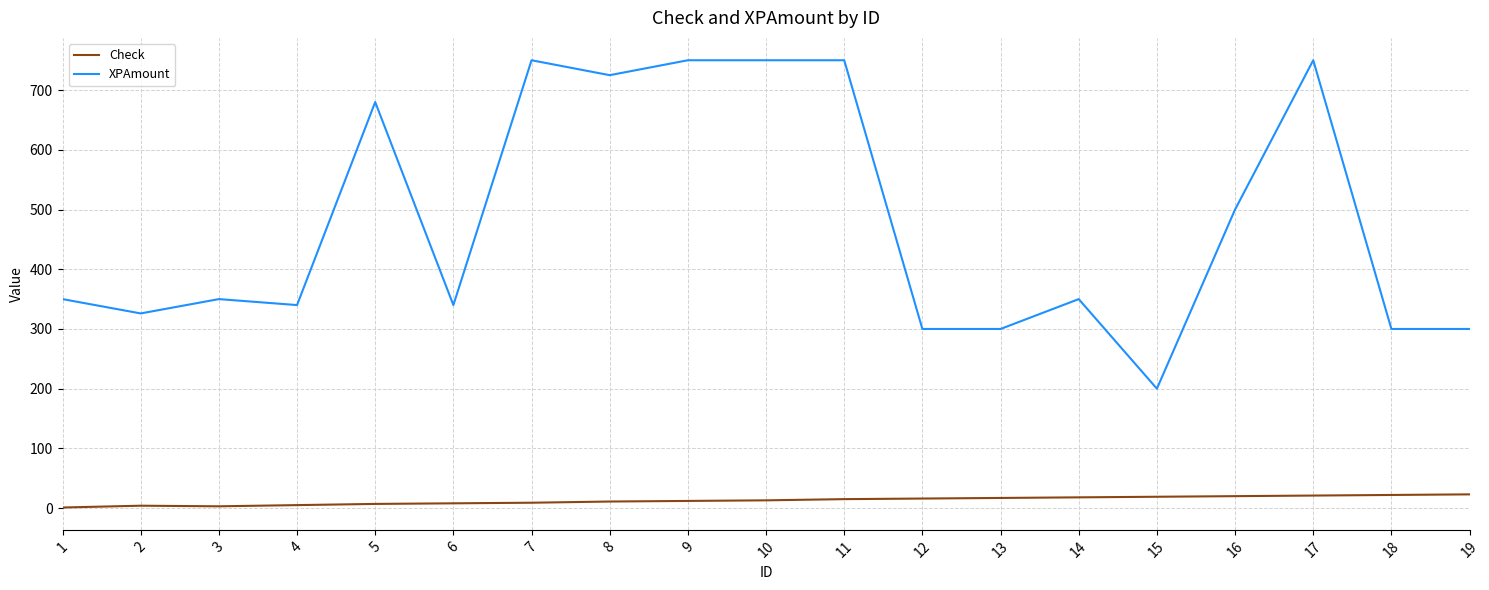

Where is the first local minimum for XPAmount?

2